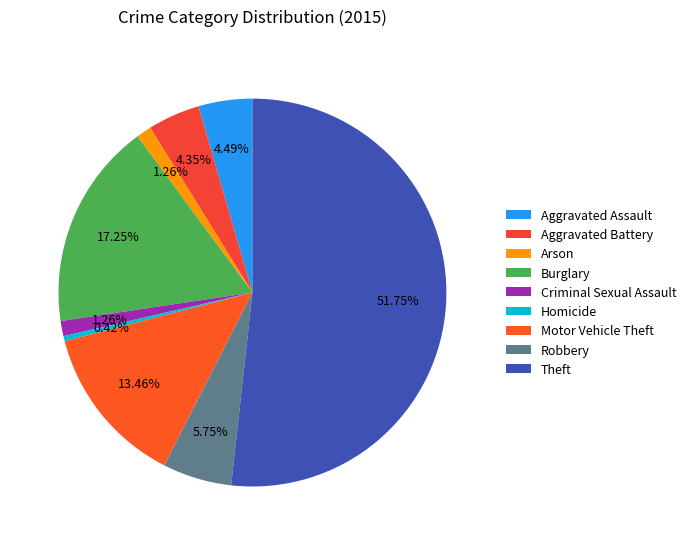

Which has a higher value, Criminal Sexual Assault or Theft?

Theft